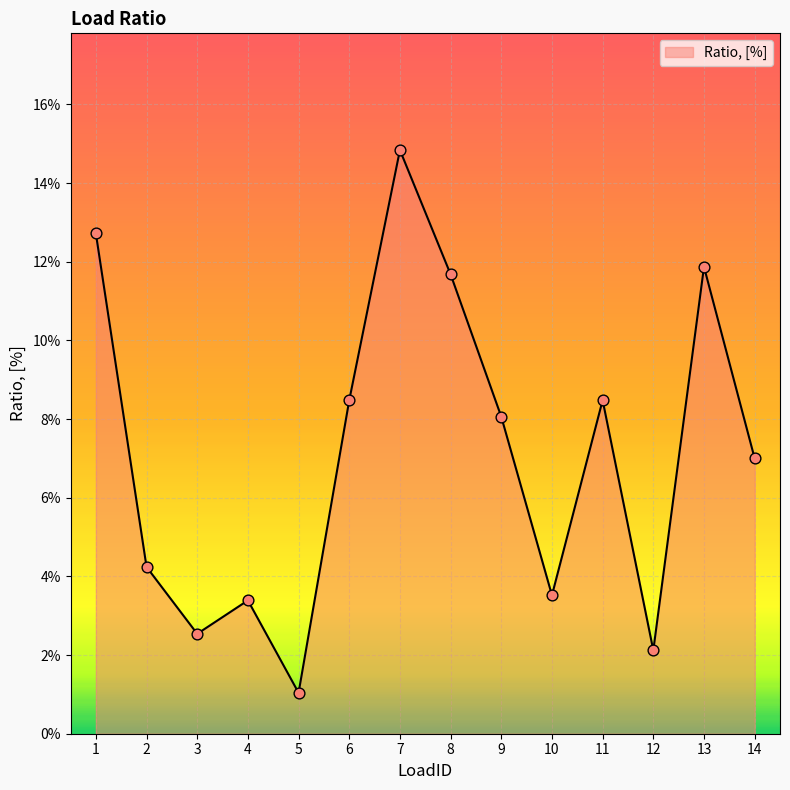

Does the chart have visible grid lines?

Yes